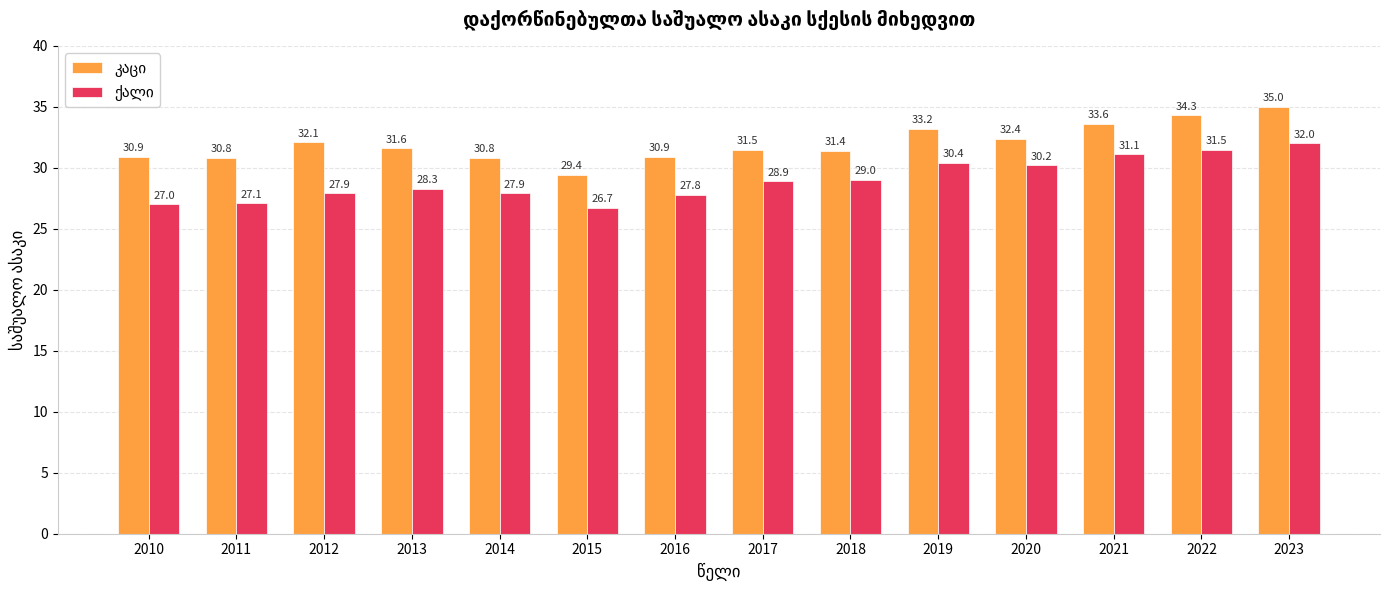

What is the difference between the highest and lowest values at 2015?

2.7